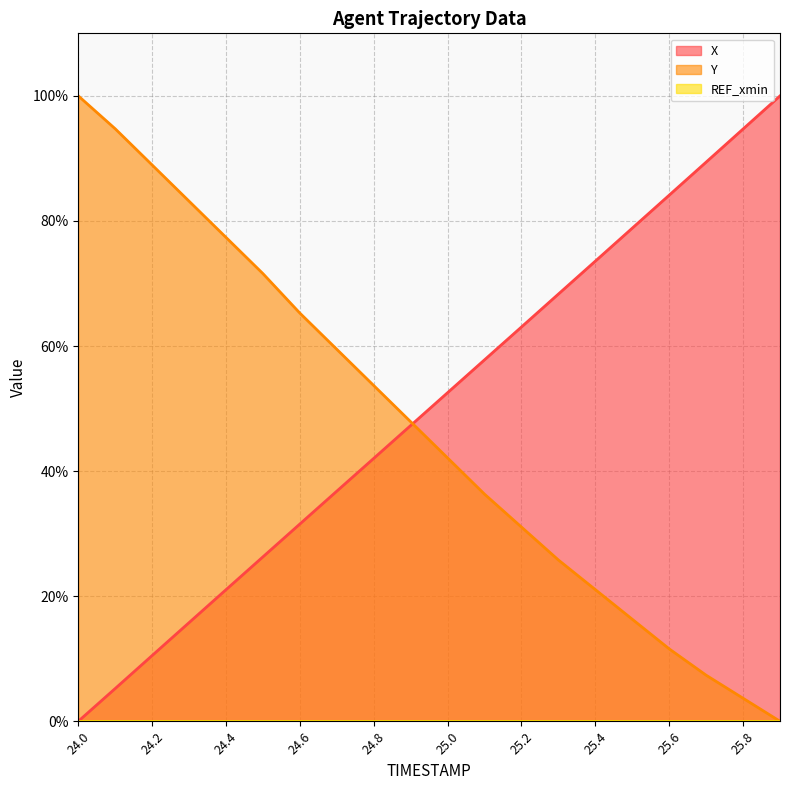

What is the greatest value displayed?

100.0